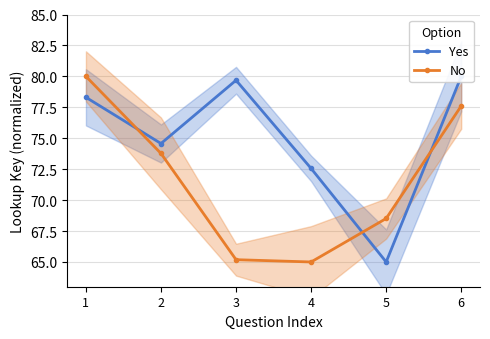

Reading right to left, extract all data points from this chart.

Yes: 80.0	65.0	72.6	79.7	74.6	78.3
No: 77.6	68.5	65.0	65.2	73.8	80.0